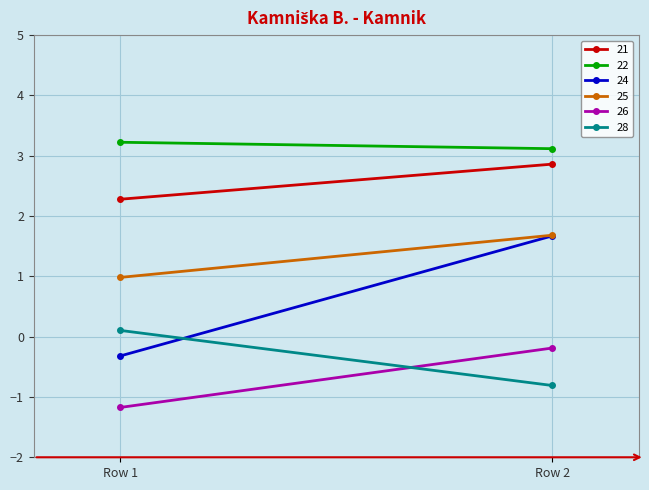

Reading left to right, extract all data points from this chart.

21: 2.3	2.9
22: 3.2	3.1
24: -0.3	1.7
25: 1.0	1.7
26: -1.2	-0.2
28: 0.1	-0.8